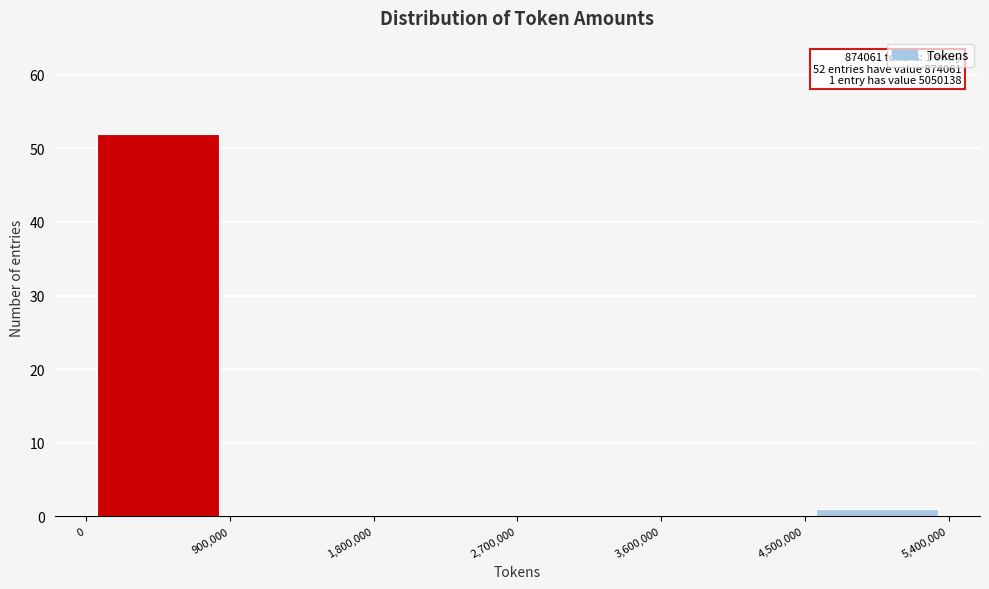

Over which range of the x-axis is the bar tallest?

0 to 900,000